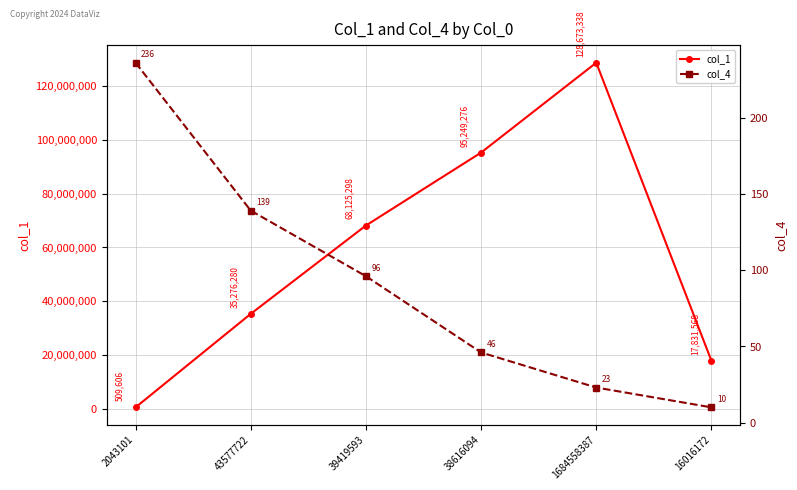

What is the difference between the col_4 values at 2043101 and 1684558387?

213